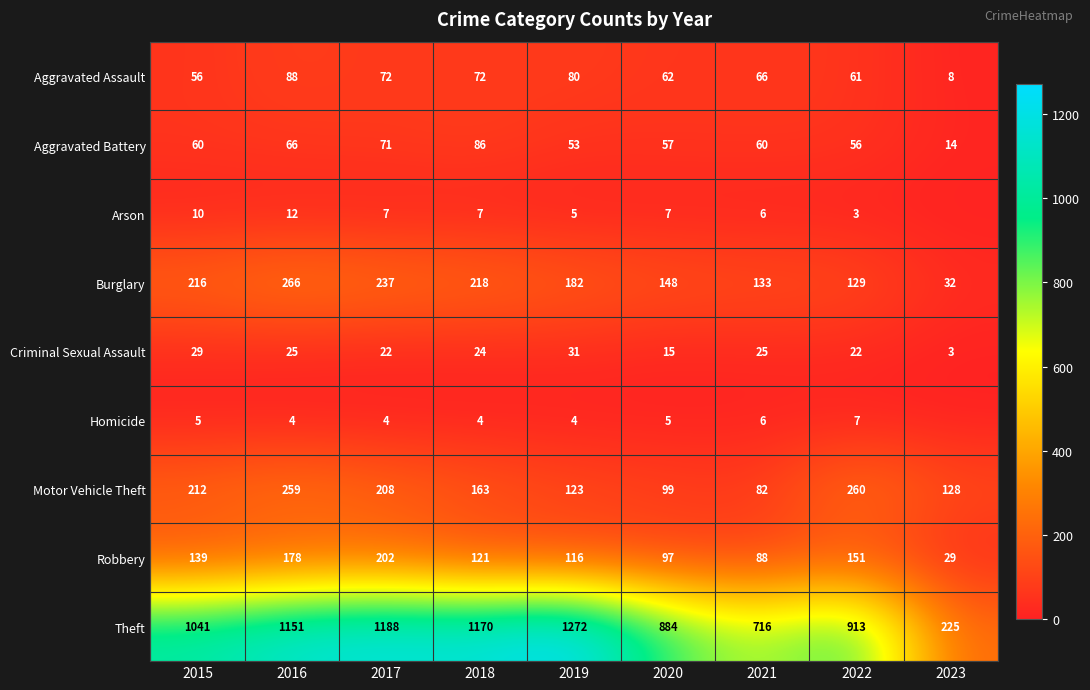

What is the approximate value of Motor Vehicle Theft at 2018, to the nearest 50?

150